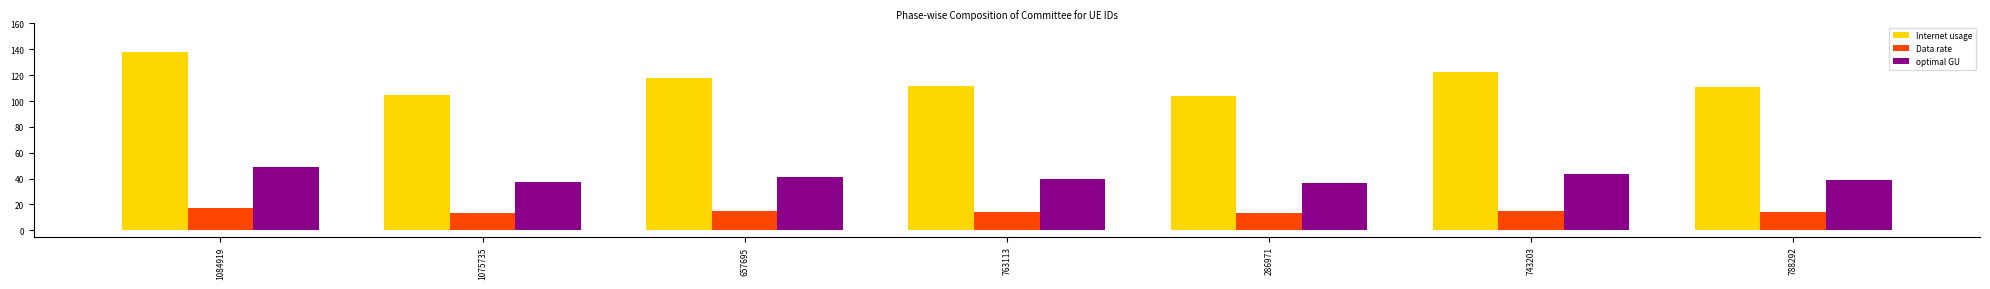

At how many categories does at least one series exceed 14?

7